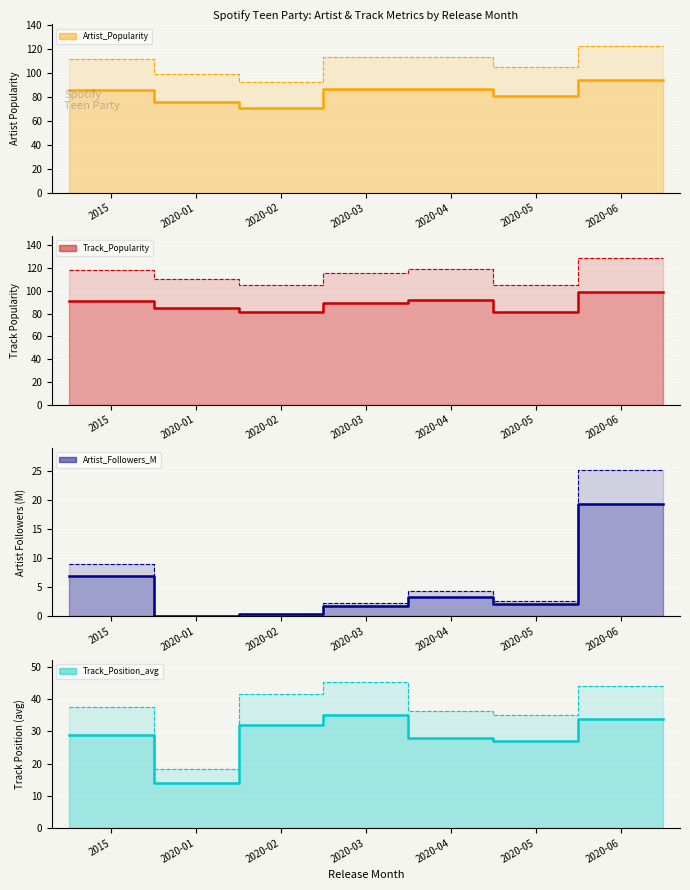

Which series has the largest total across all categories?

Track_Popularity